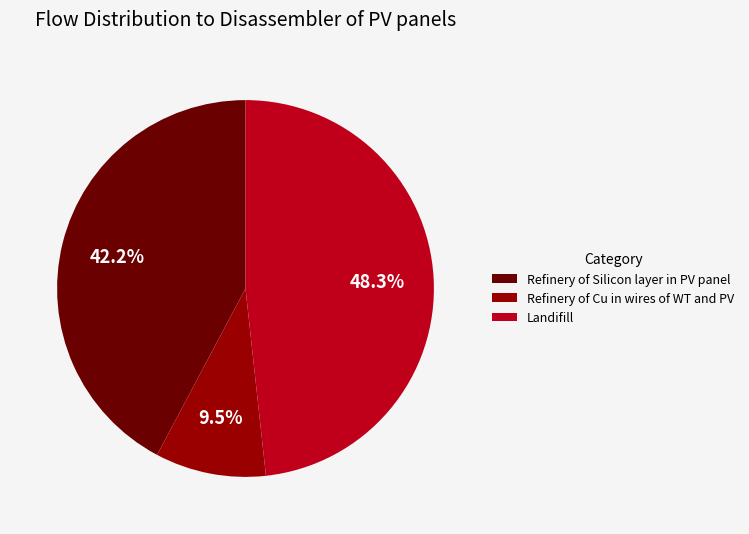

Count the number of slices in the pie.

3